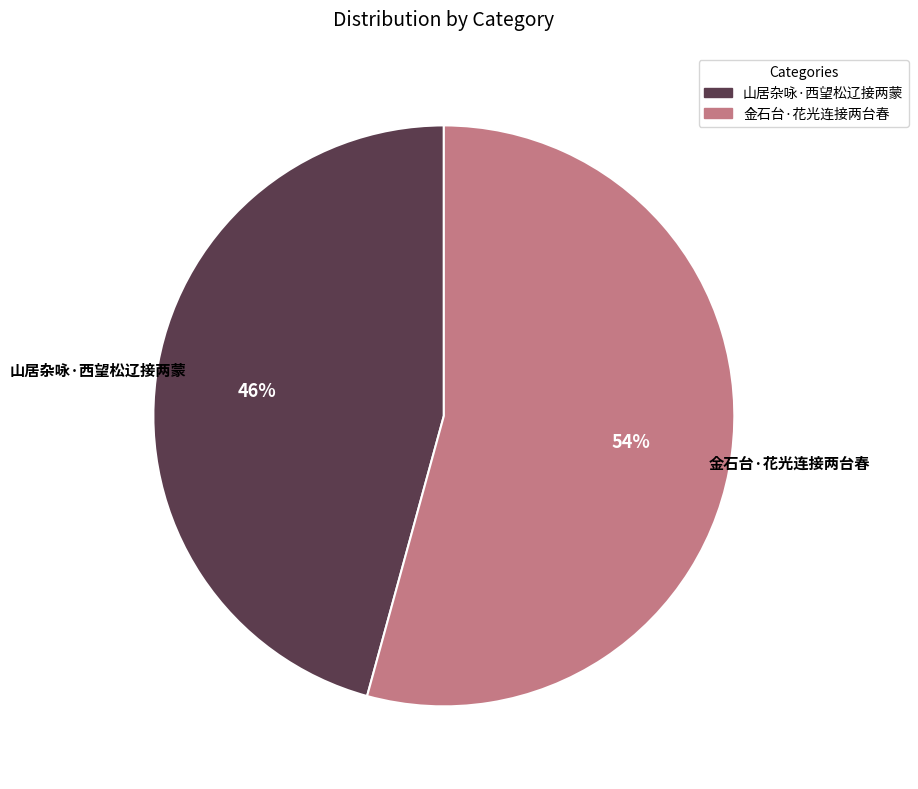

Do 金石台·花光连接两台春 and 山居杂咏·西望松辽接两蒙 together represent more than half of the pie?

Yes